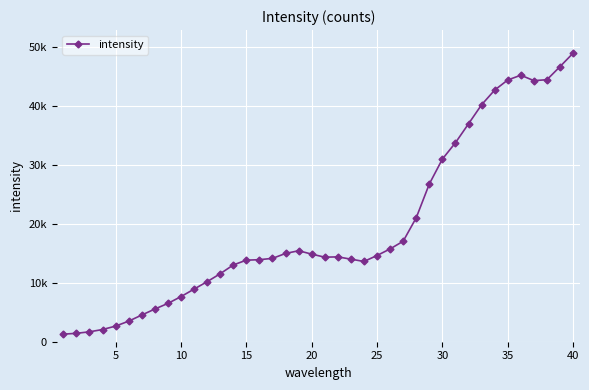

Is this an area chart (filled region under the line)?

No